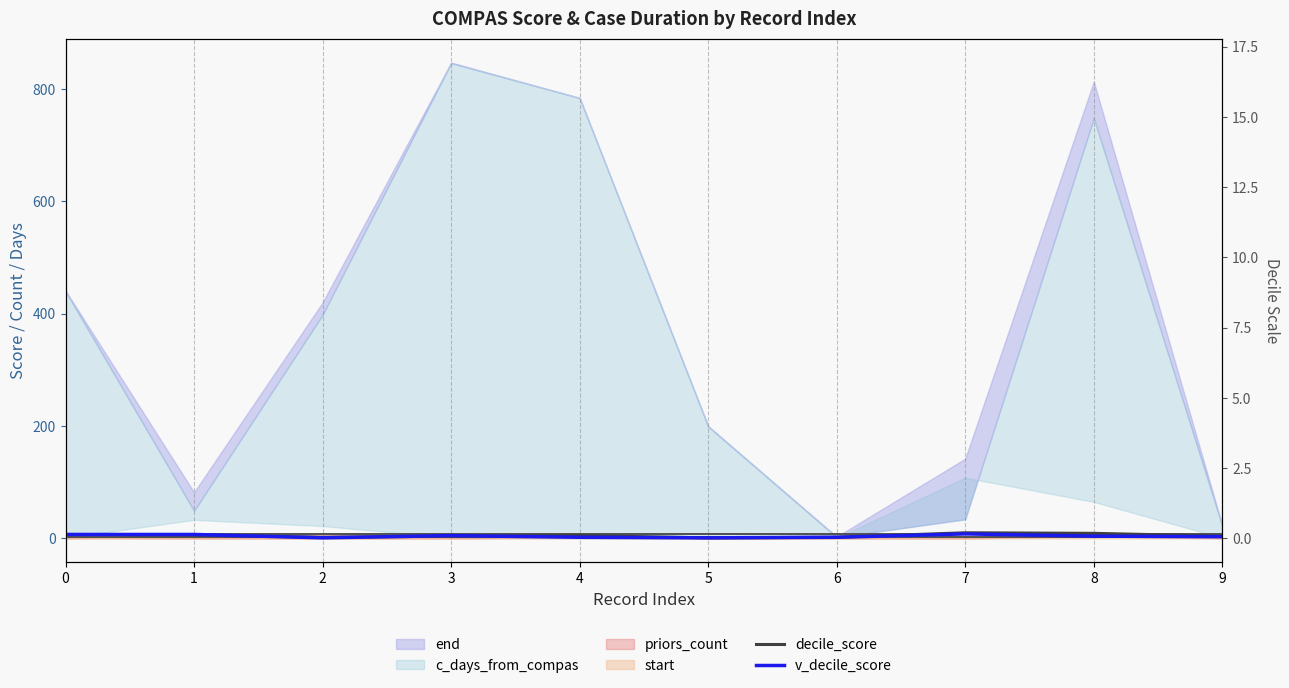

What is the average value of the v_decile_score series?

4